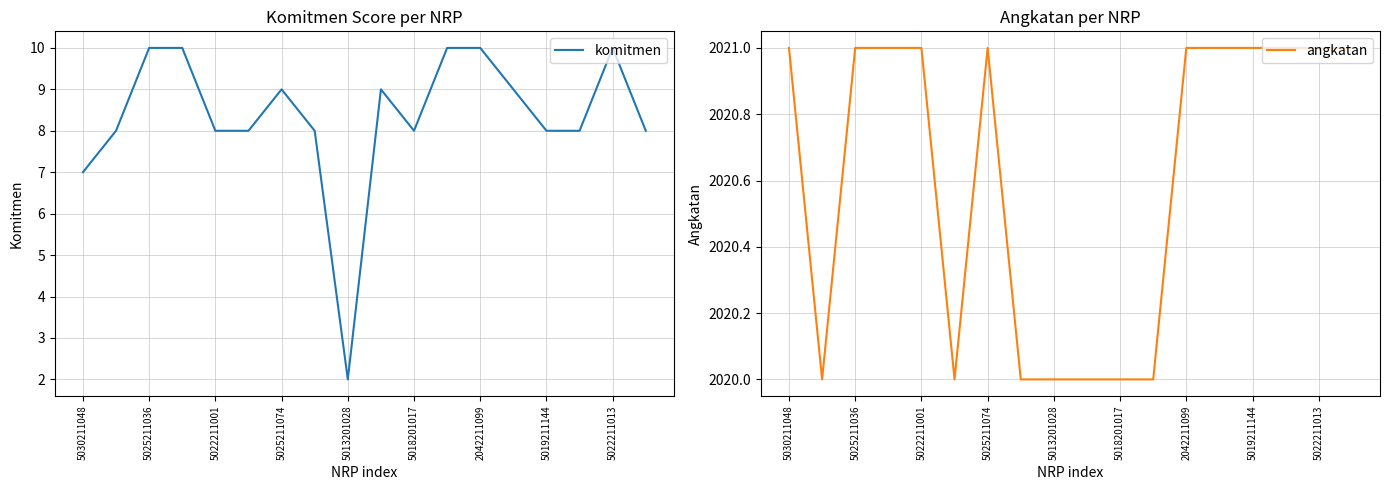

What is the maximum value for komitmen?

10